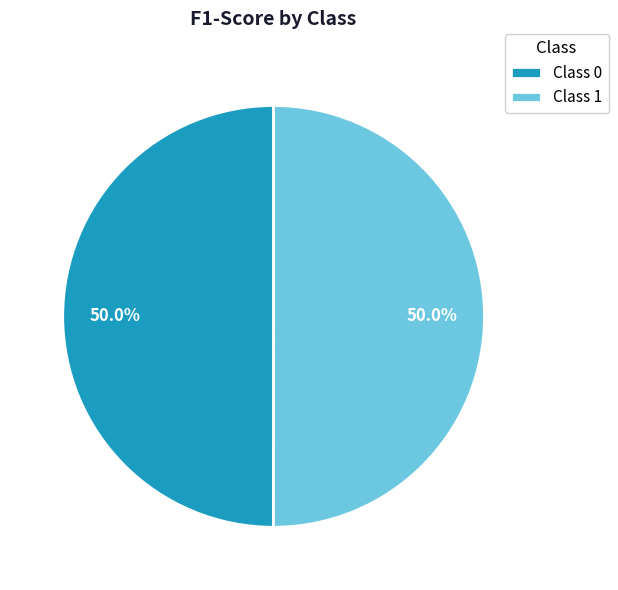

What percentage is NOT represented by Class 0?

50.0%